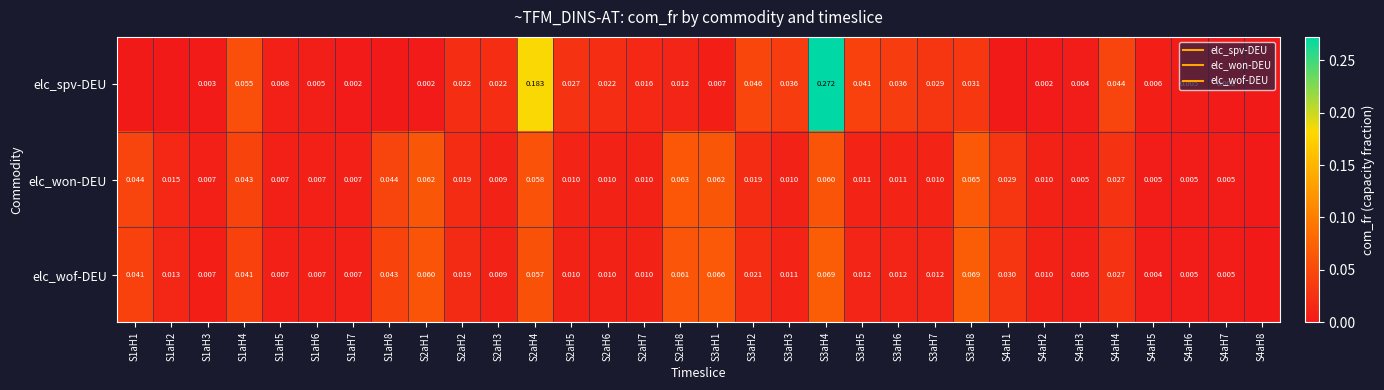

Which has a higher value, S3aH7 or S2aH5?

S3aH7